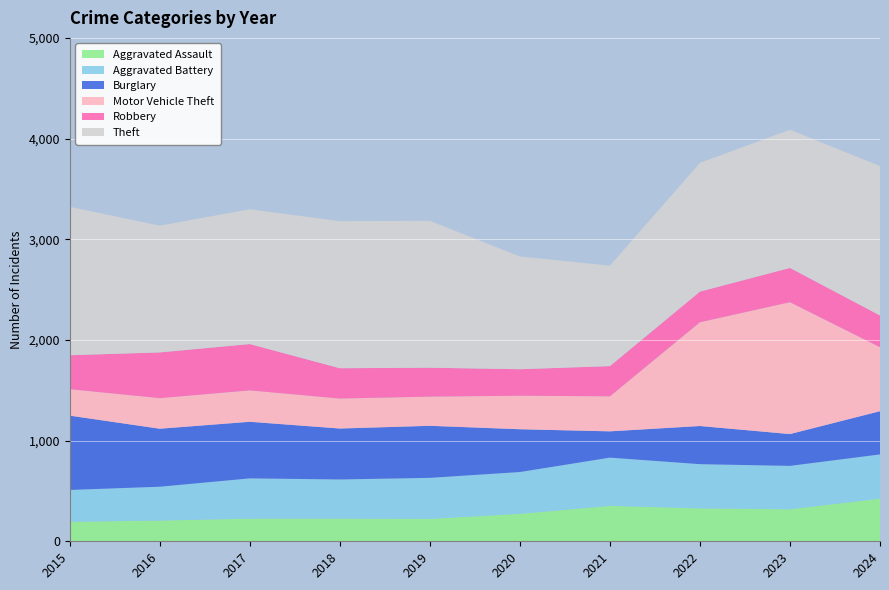

Reading left to right, extract all data points from this chart.

Aggravated Assault: 2015=194	2016=206	2017=225	2018=225	2019=223	2020=273	2021=352	2022=327	2023=318	2024=424
Aggravated Battery: 2015=316	2016=336	2017=400	2018=389	2019=407	2020=415	2021=479	2022=439	2023=431	2024=439
Burglary: 2015=738	2016=576	2017=562	2018=506	2019=517	2020=425	2021=261	2022=379	2023=316	2024=429
Motor Vehicle Theft: 2015=263	2016=304	2017=312	2018=298	2019=290	2020=333	2021=348	2022=1031	2023=1310	2024=636
Robbery: 2015=337	2016=454	2017=460	2018=301	2019=287	2020=263	2021=300	2022=304	2023=340	2024=315
Theft: 2015=1474	2016=1259	2017=1339	2018=1461	2019=1459	2020=1120	2021=998	2022=1279	2023=1373	2024=1484